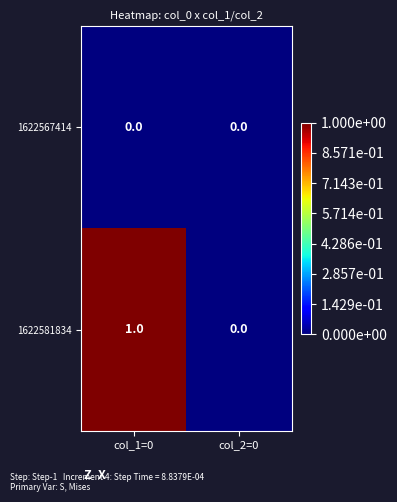

Reading left to right, list all the values displayed in this chart.

1622567414: col_1=0=0	col_2=0=0
1622581834: col_1=0=1	col_2=0=0